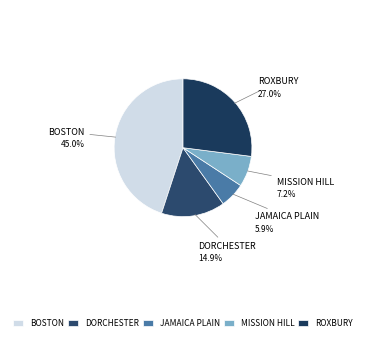

What is the ratio of the value at Dorchester to the value at Mission Hill?

2.1